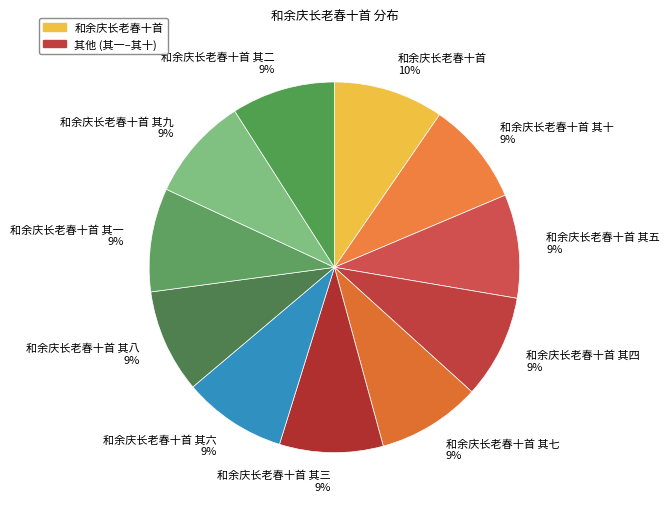

To the nearest percent, what is the difference between the largest and smallest slice percentages?

1%